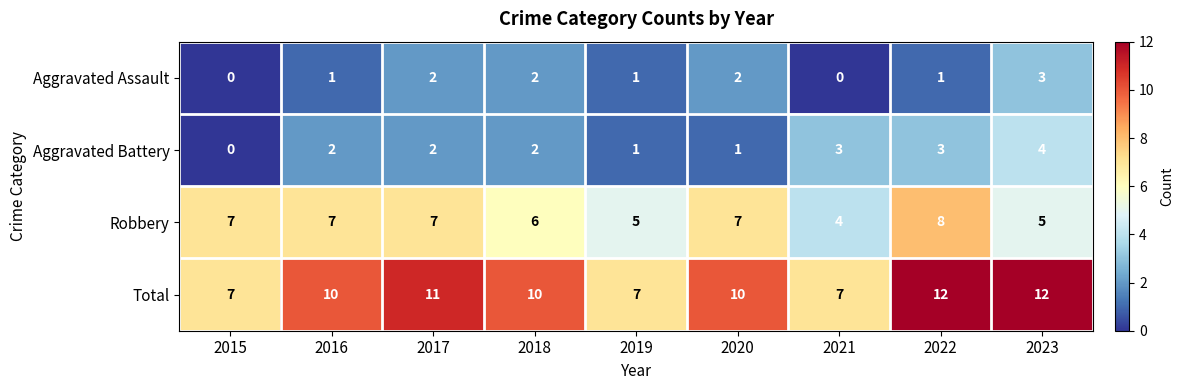

Count the number of data series in this chart.

4